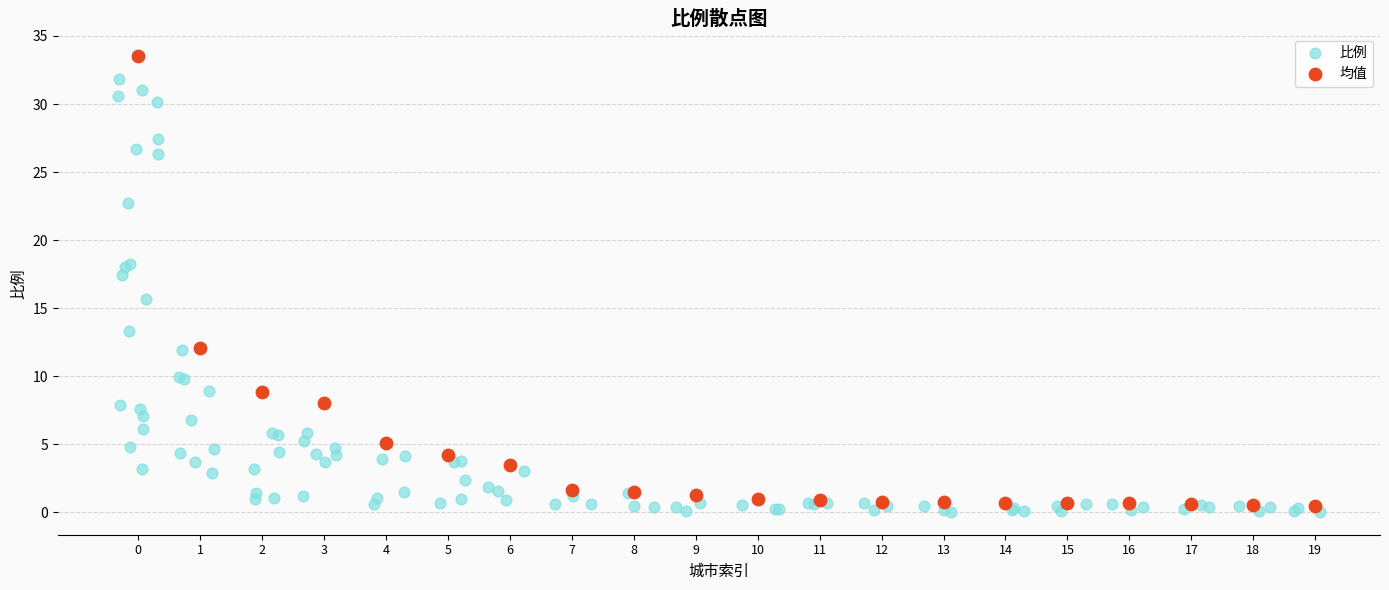

Which series reaches the maximum Y coordinate?

均值